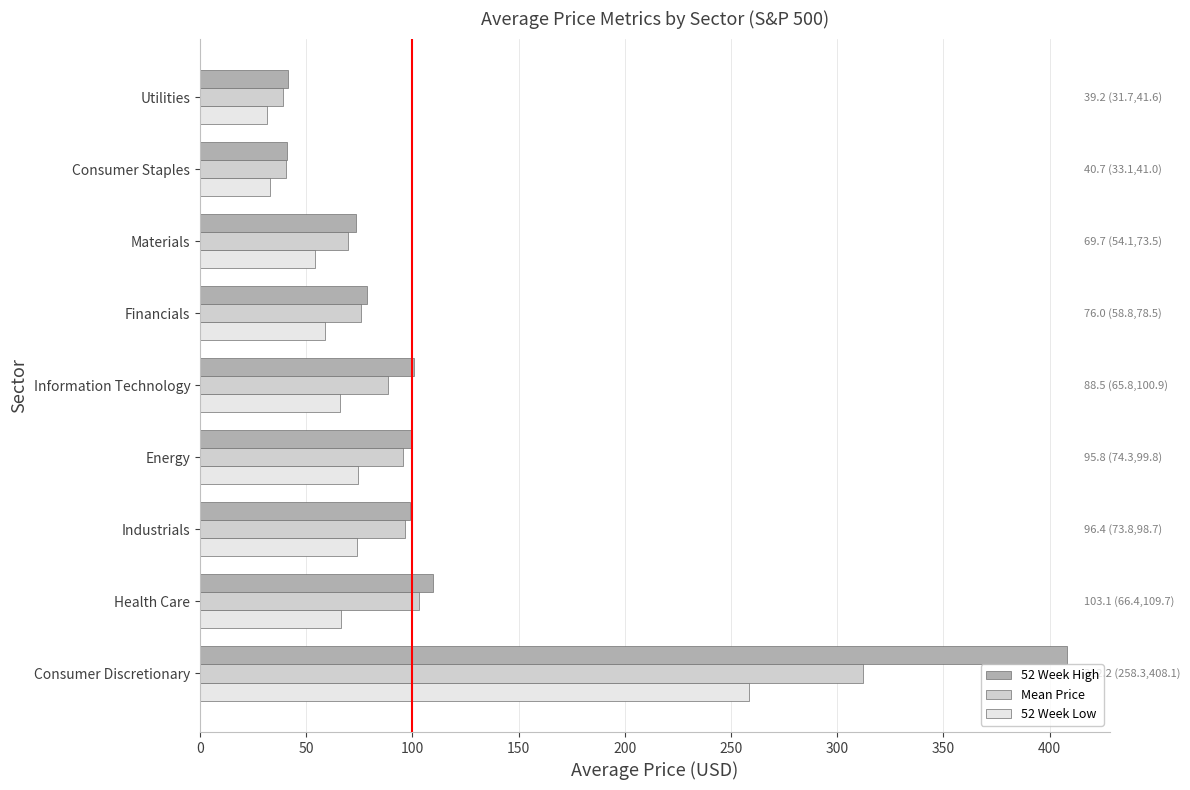

What is the difference between the maximum and minimum values in the Mean Price series?

273.1